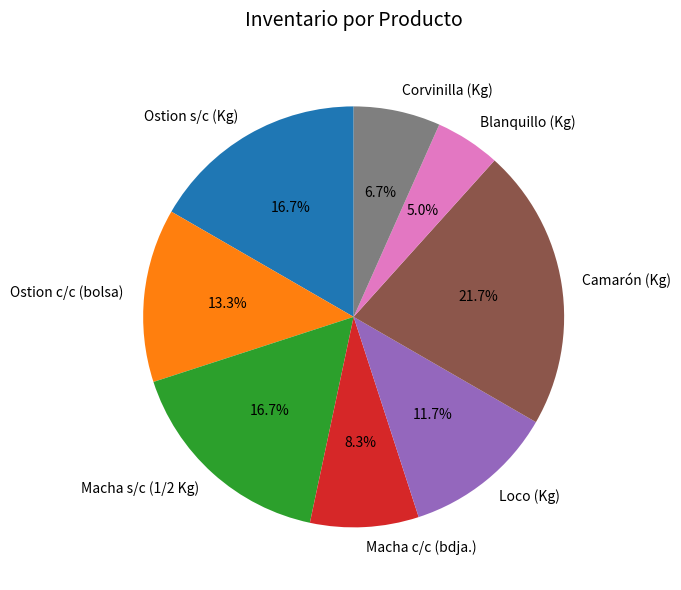

How many segments does this pie chart have?

8